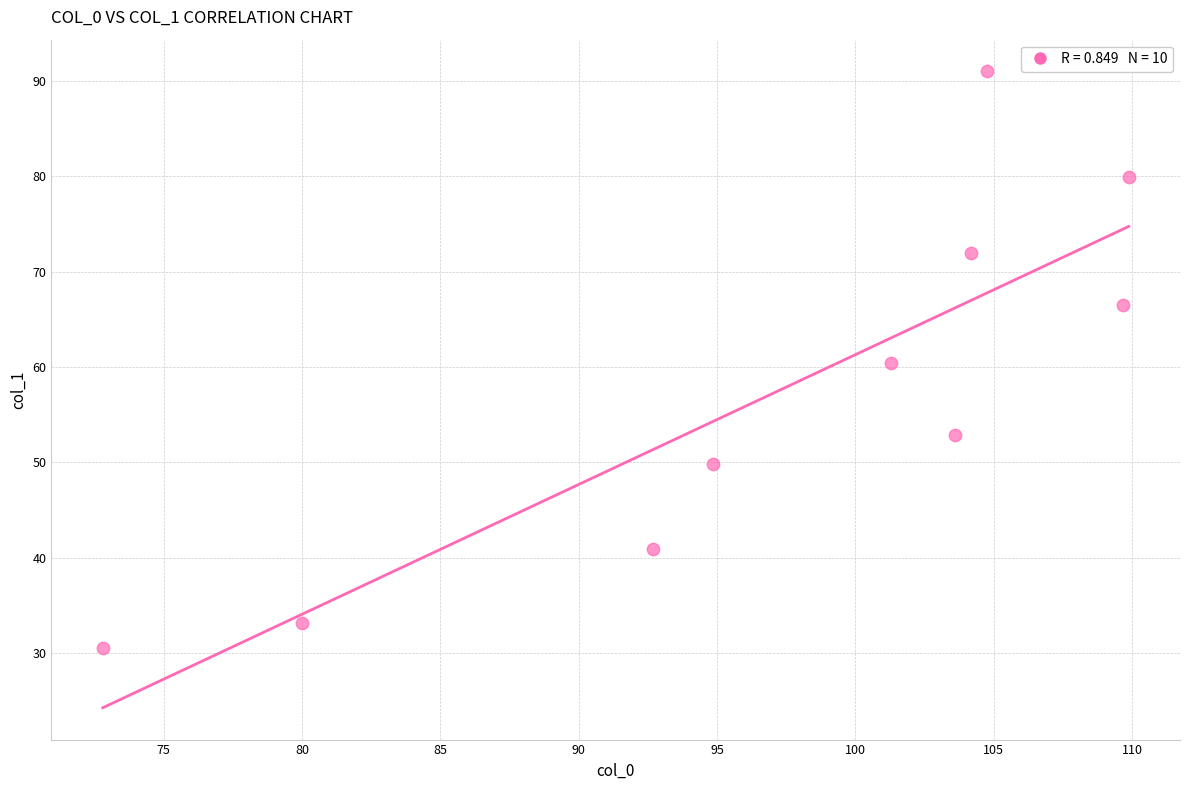

What is the range of Y values (max minus min)?

60.4